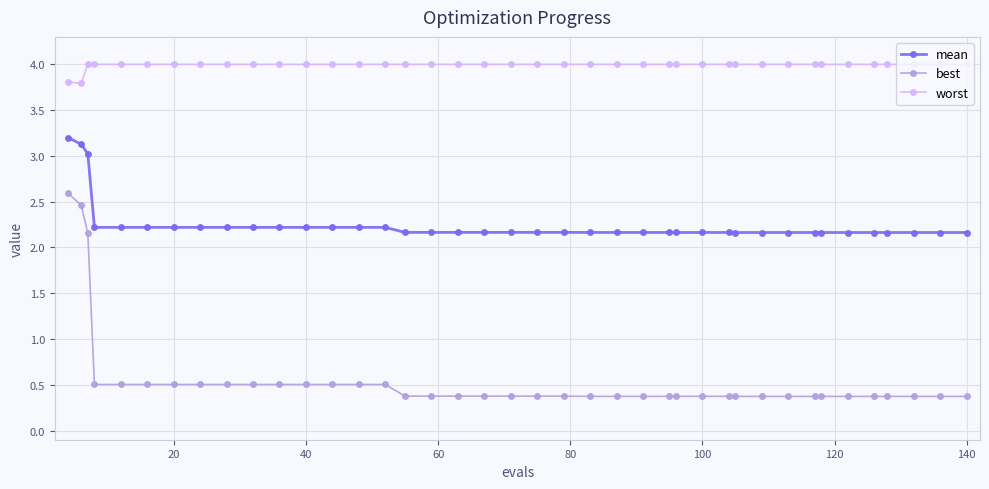

What are all the series names shown in the legend?

mean, best, worst